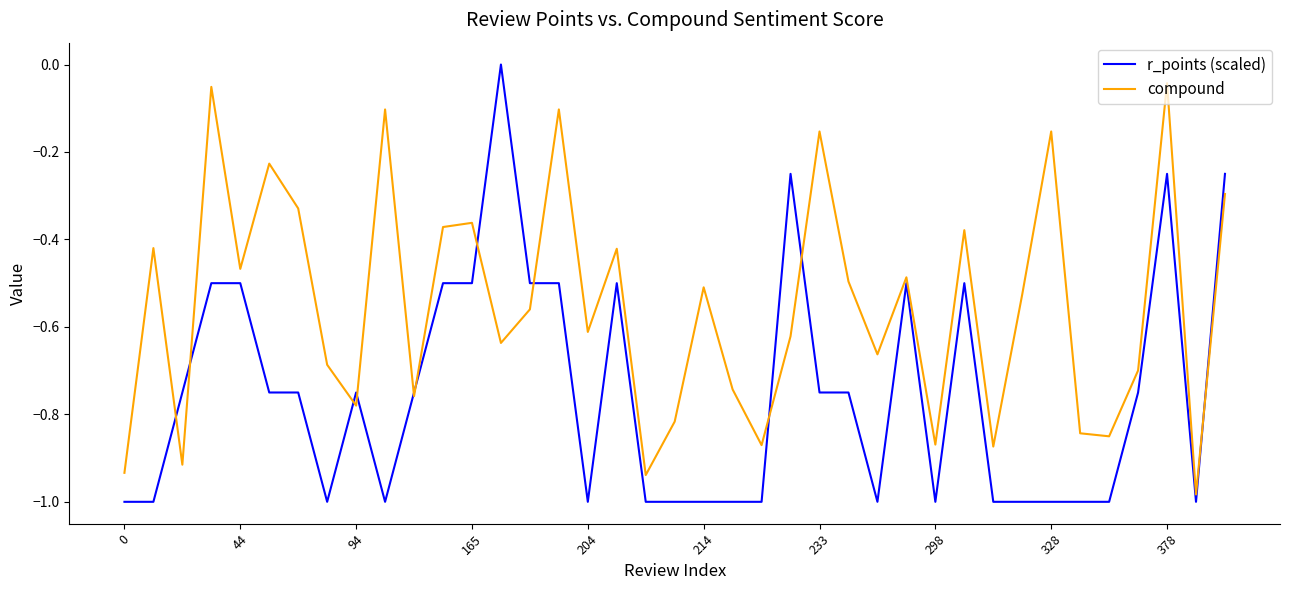

What is the sum of all compound values?

-21.5